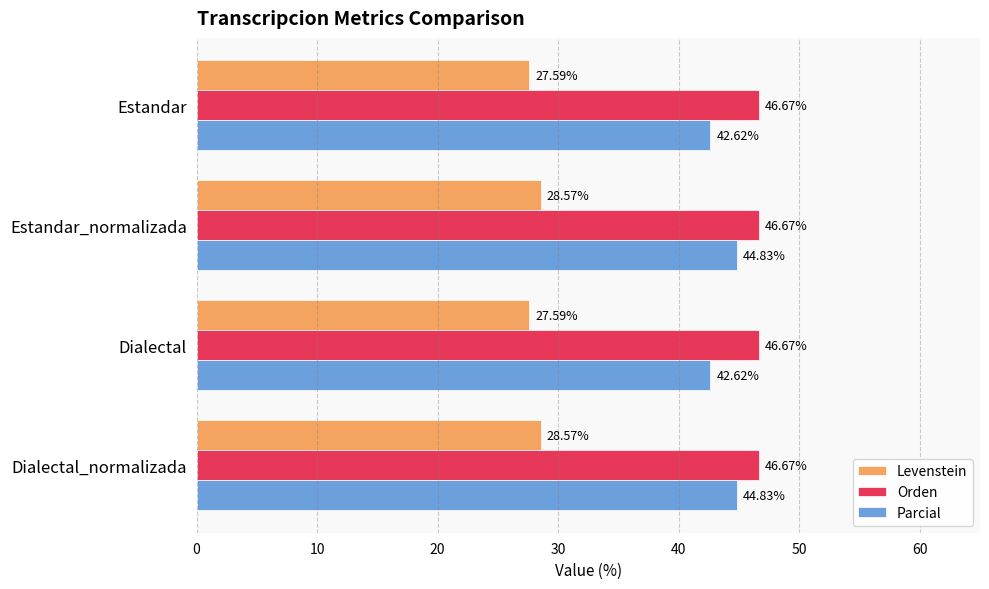

Count the number of categories in the chart.

4